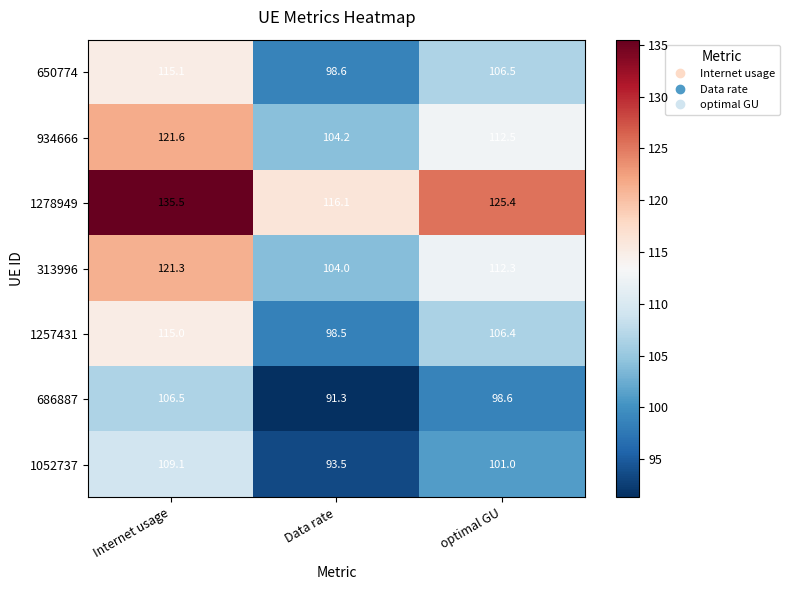

What is the sum of all 686887 values?

296.4